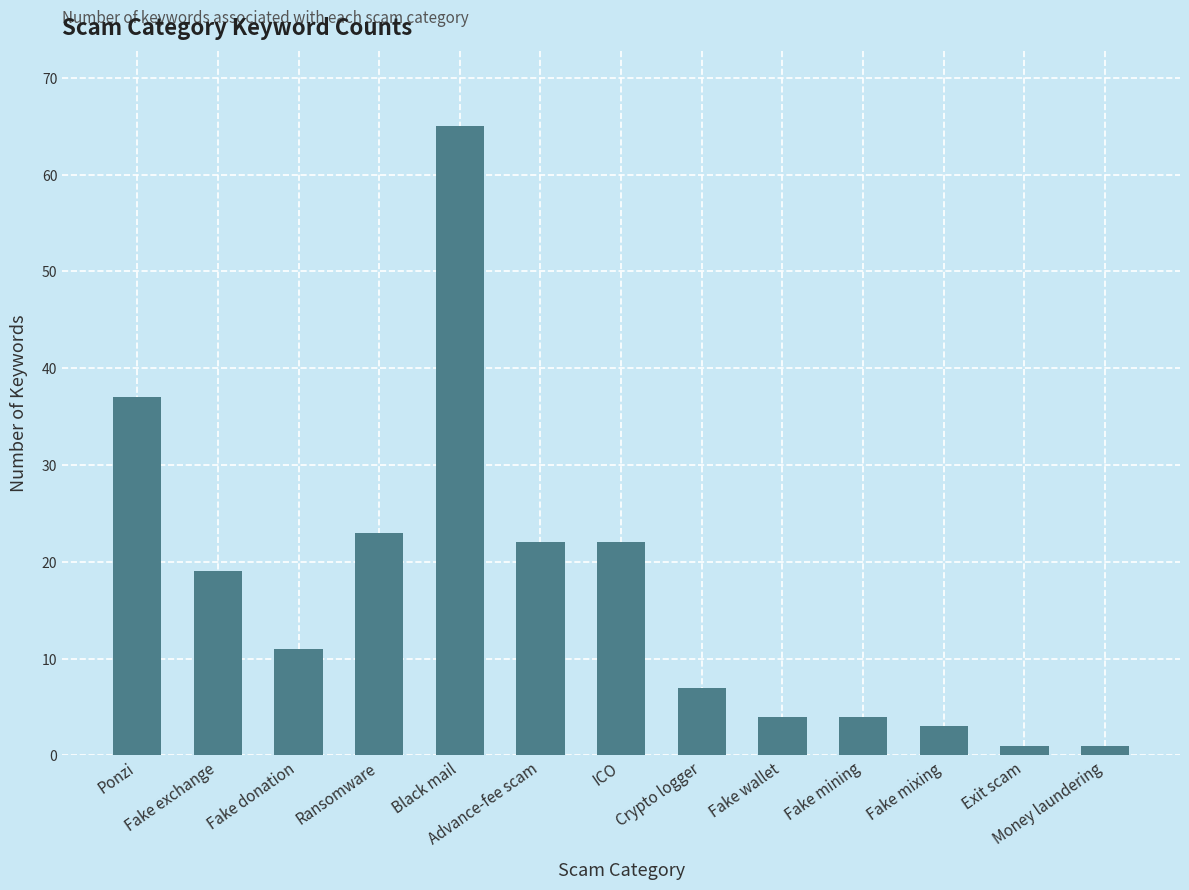

What is the average value?

17